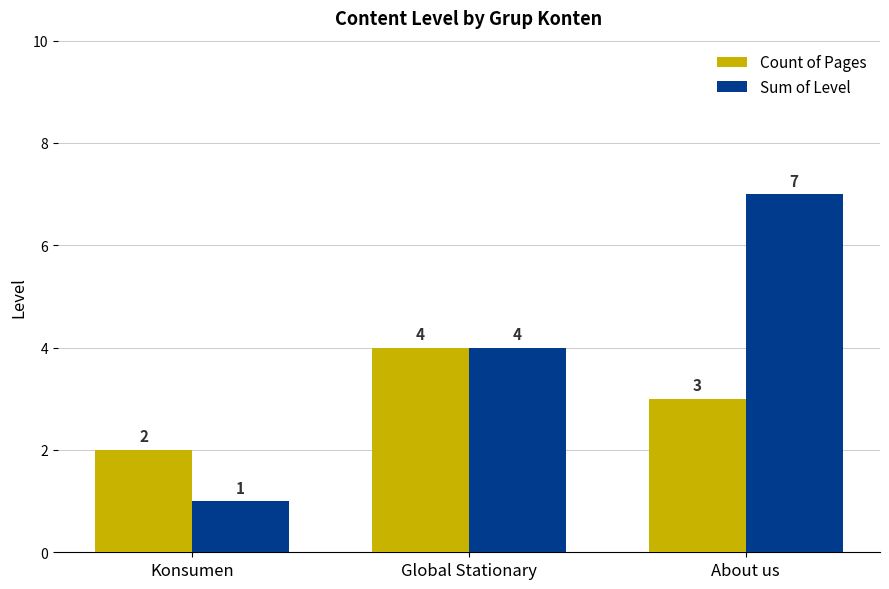

Rank the series by their average value, from highest to lowest.

Sum of Level, Count of Pages